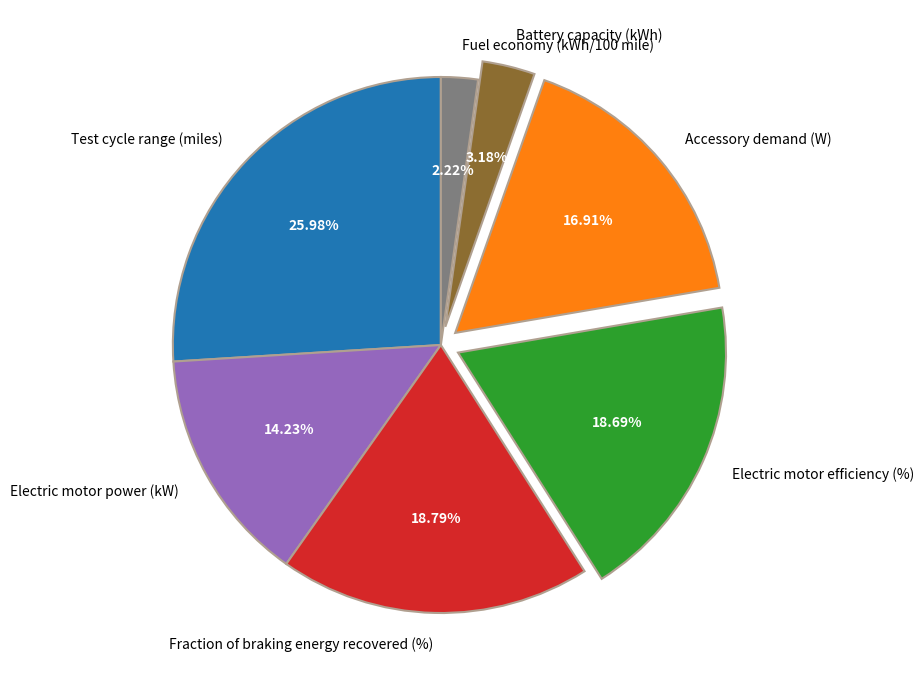

Which category has the smallest portion of the pie?

Fuel economy (kWh/100 mile)